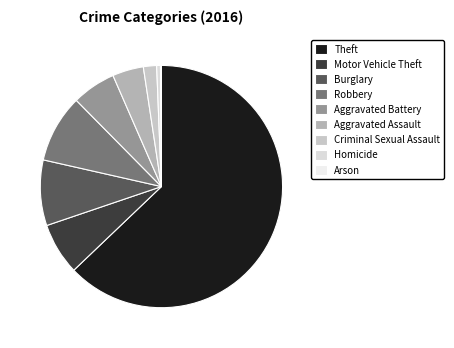

To the nearest percent, what is the combined percentage of Aggravated Battery and Robbery?

15%